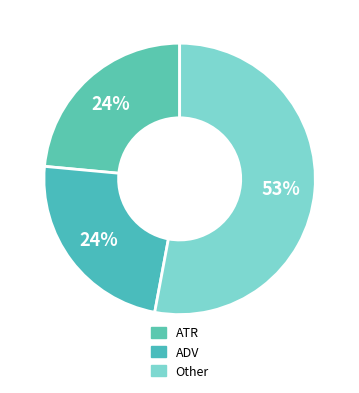

How many slices are in this pie chart?

3